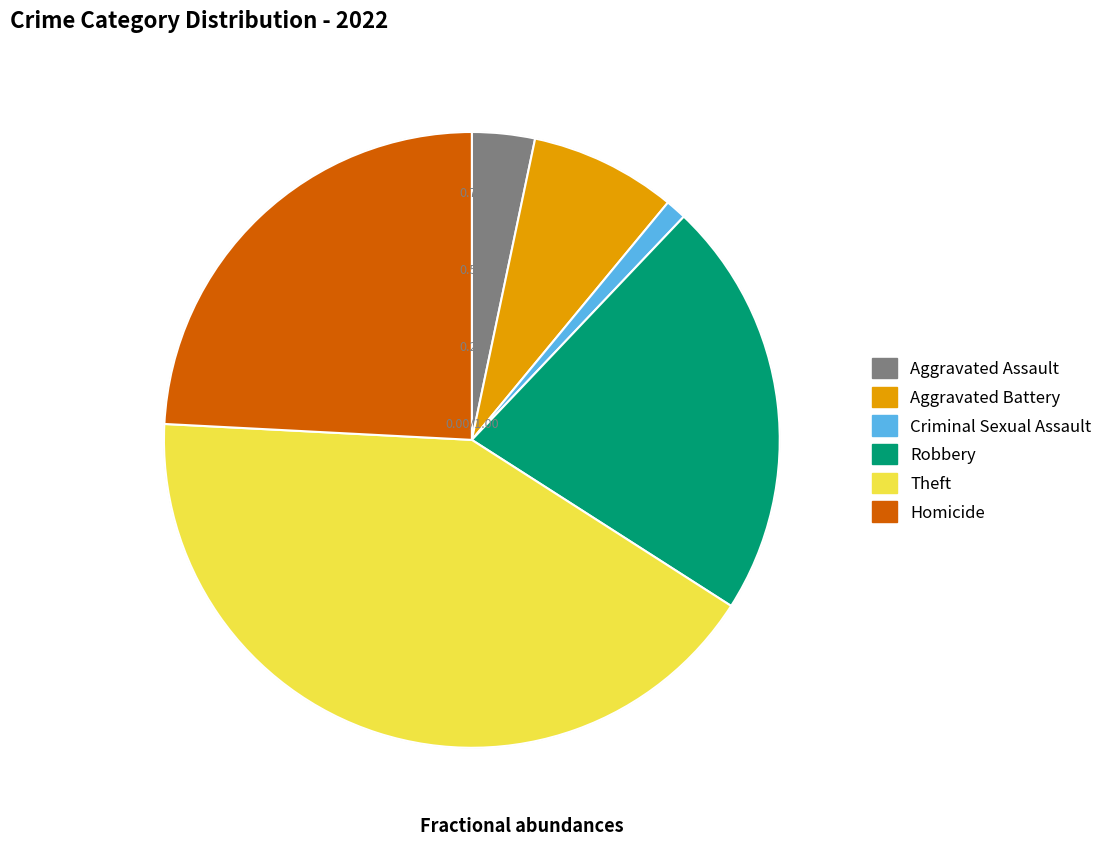

Which has a higher value, Aggravated Assault or Theft?

Theft